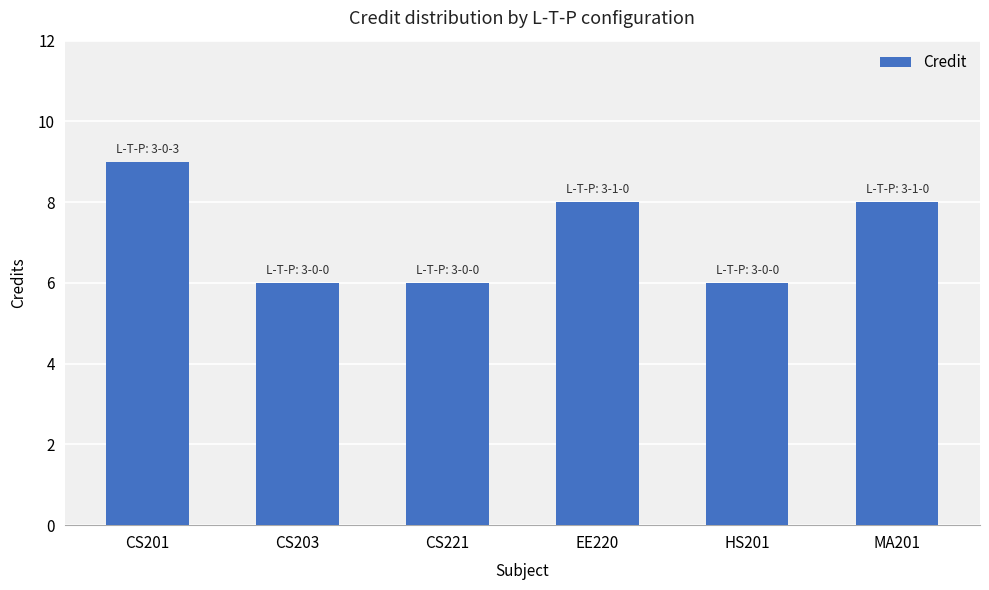

What is the change in value from HS201 to MA201?

+2